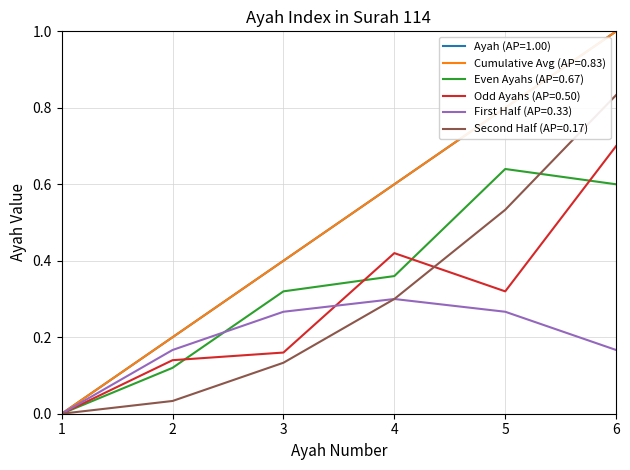

Is this an area chart (filled region under the line)?

No